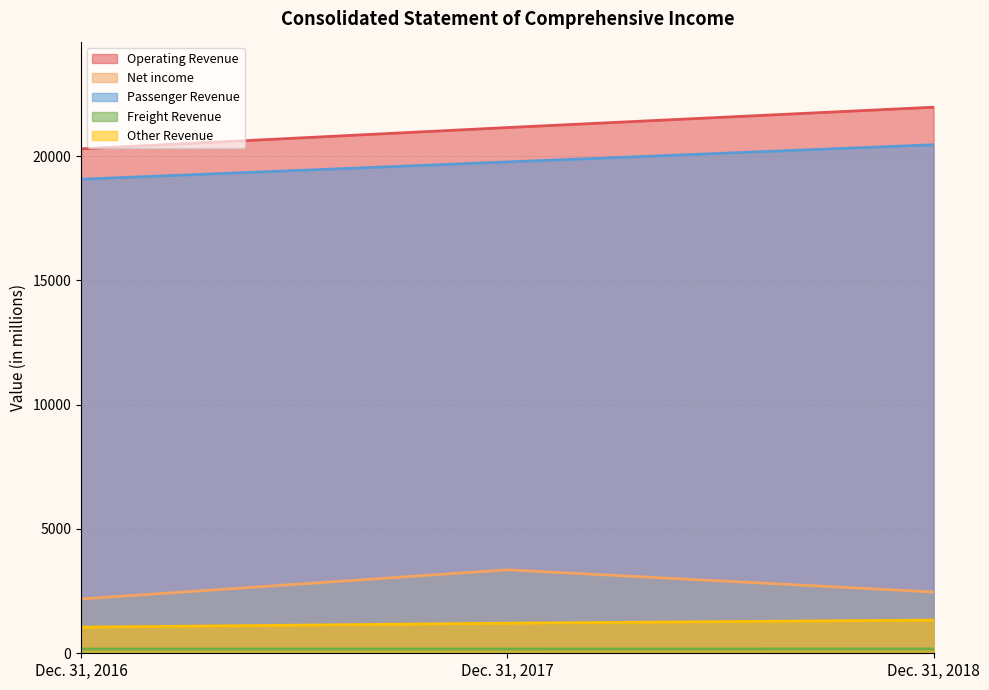

List the series in order of their peak value, highest first.

Operating Revenue, Passenger Revenue, Net income, Other Revenue, Freight Revenue